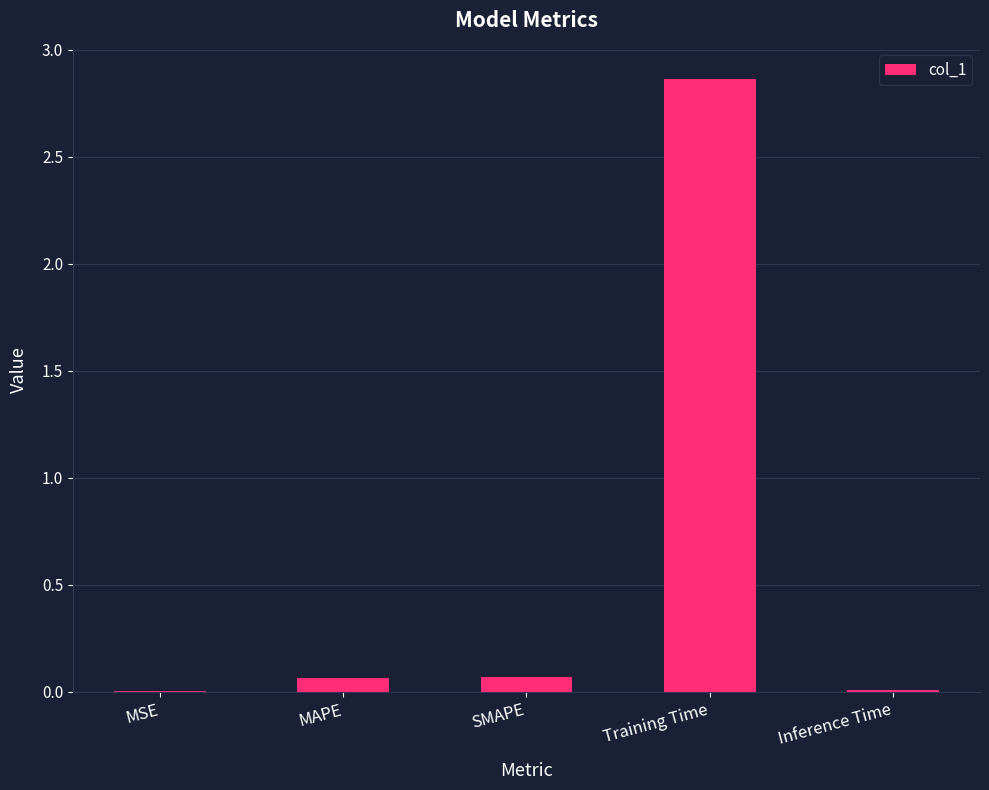

Does the chart contain stacked bars?

No